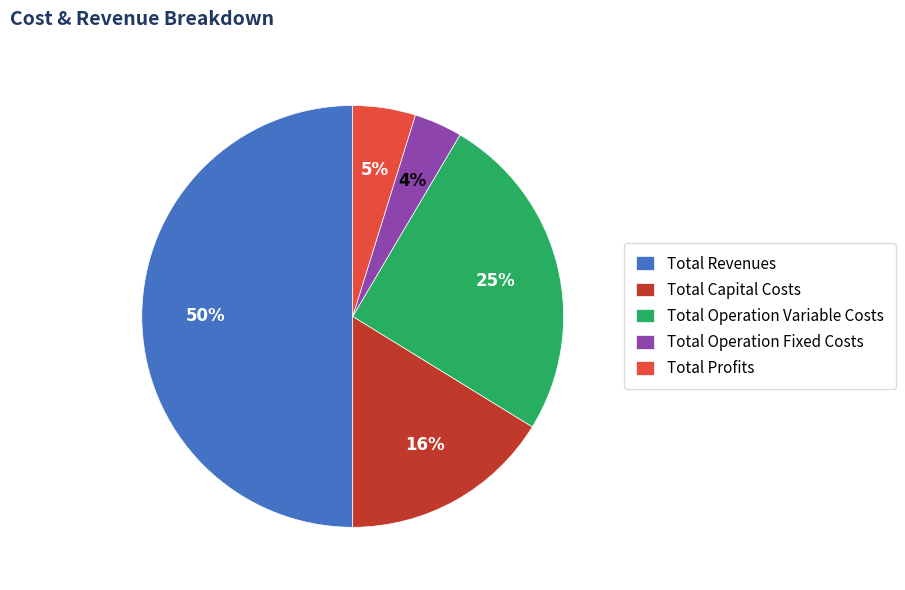

Combined, do Total Capital Costs and Total Revenues account for over 50%?

Yes